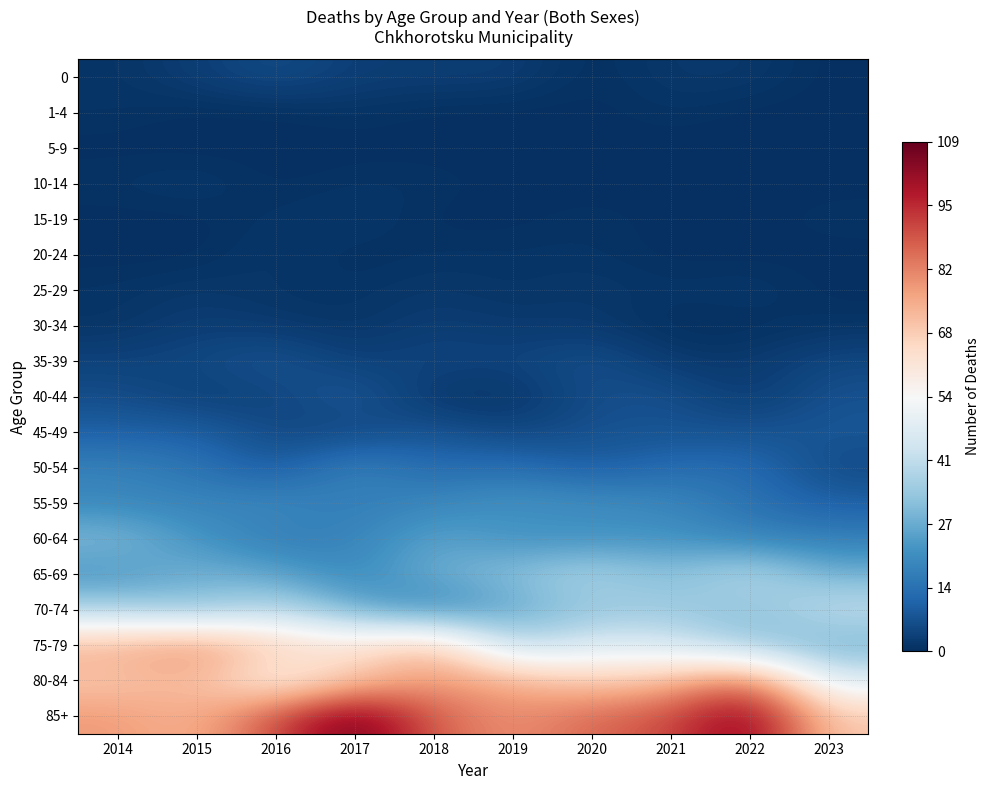

Reading left to right, extract all data points from this chart.

0: 2014=1	2015=3	2016=6	2017=3	2018=3	2019=3	2020=0	2021=2	2022=2	2023=0
1-4: 2014=1	2015=0	2016=0	2017=1	2018=0	2019=0	2020=0	2021=1	2022=0	2023=0
5-9: 2014=0	2015=0	2016=0	2017=0	2018=0	2019=0	2020=0	2021=0	2022=0	2023=0
10-14: 2014=1	2015=2	2016=0	2017=1	2018=1	2019=0	2020=0	2021=0	2022=0	2023=0
15-19: 2014=0	2015=0	2016=1	2017=2	2018=0	2019=0	2020=1	2021=0	2022=0	2023=1
20-24: 2014=0	2015=0	2016=2	2017=0	2018=1	2019=1	2020=1	2021=0	2022=0	2023=0
25-29: 2014=1	2015=2	2016=1	2017=1	2018=2	2019=1	2020=2	2021=1	2022=2	2023=0
30-34: 2014=1	2015=3	2016=2	2017=1	2018=3	2019=2	2020=2	2021=0	2022=0	2023=1
35-39: 2014=4	2015=5	2016=8	2017=3	2018=5	2019=4	2020=7	2021=2	2022=2	2023=5
40-44: 2014=6	2015=3	2016=4	2017=9	2018=1	2019=1	2020=6	2021=7	2022=2	2023=7
45-49: 2014=10	2015=10	2016=5	2017=4	2018=8	2019=4	2020=7	2021=7	2022=7	2023=8
50-54: 2014=18	2015=15	2016=8	2017=19	2018=12	2019=14	2020=9	2021=13	2022=13	2023=5
55-59: 2014=19	2015=18	2016=20	2017=16	2018=19	2019=22	2020=21	2021=19	2022=14	2023=10
60-64: 2014=31	2015=22	2016=16	2017=18	2018=26	2019=21	2020=21	2021=22	2022=18	2023=17
65-69: 2014=22	2015=29	2016=26	2017=19	2018=28	2019=32	2020=38	2021=31	2022=40	2023=28
70-74: 2014=37	2015=32	2016=40	2017=27	2018=18	2019=26	2020=33	2021=35	2022=31	2023=42
75-79: 2014=74	2015=80	2016=69	2017=62	2018=73	2019=38	2020=47	2021=45	2022=34	2023=28
80-84: 2014=69	2015=73	2016=55	2017=69	2018=78	2019=75	2020=68	2021=72	2022=86	2023=47
85+: 2014=78	2015=73	2016=90	2017=109	2018=87	2019=79	2020=86	2021=90	2022=106	2023=69